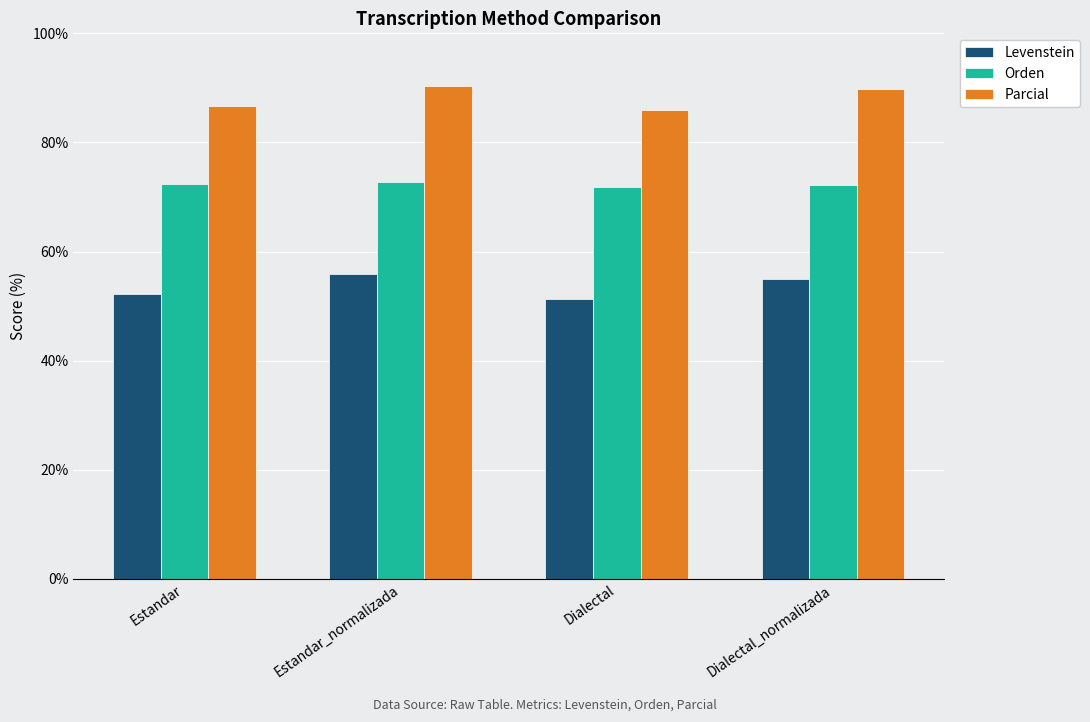

What is the label of the 2nd bar from the left?

Estandar_normalizada